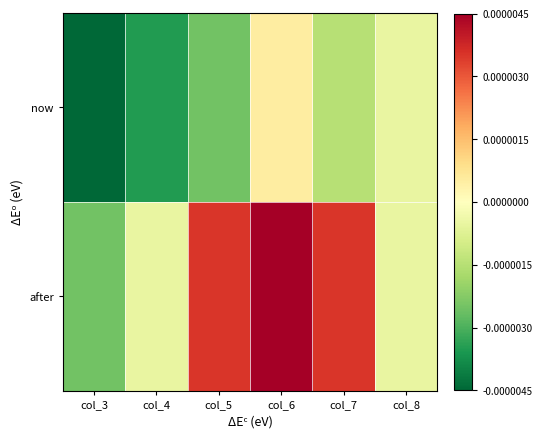

Reading right to left, transcribe all the data shown in this chart.

now: col_8=-0.5	col_7=-1.5	col_6=0.5	col_5=-2.5	col_4=-3.5	col_3=-4.5
after: col_8=-0.5	col_7=3.5	col_6=4.5	col_5=3.5	col_4=-0.5	col_3=-2.5